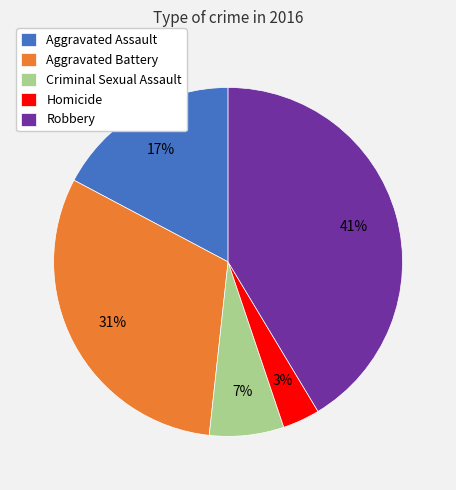

Rank the categories by value from highest to lowest.

Robbery, Aggravated Battery, Aggravated Assault, Criminal Sexual Assault, Homicide